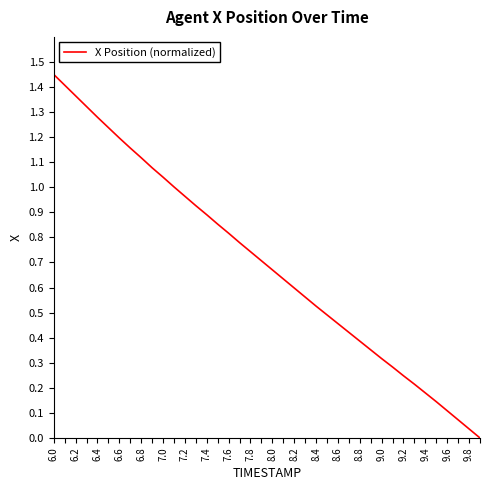

Count the number of values greater than 0.

39